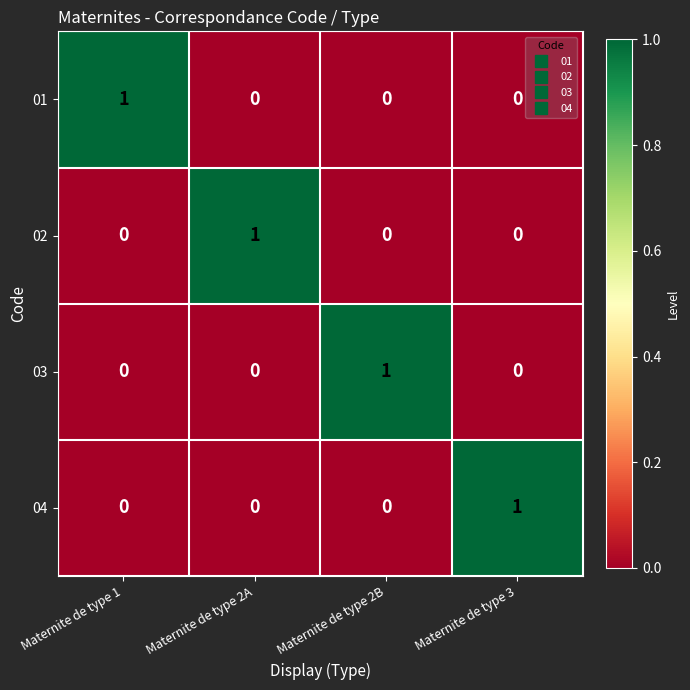

Reading left to right, transcribe all the data shown in this chart.

01: 1	0	0	0
02: 0	1	0	0
03: 0	0	1	0
04: 0	0	0	1